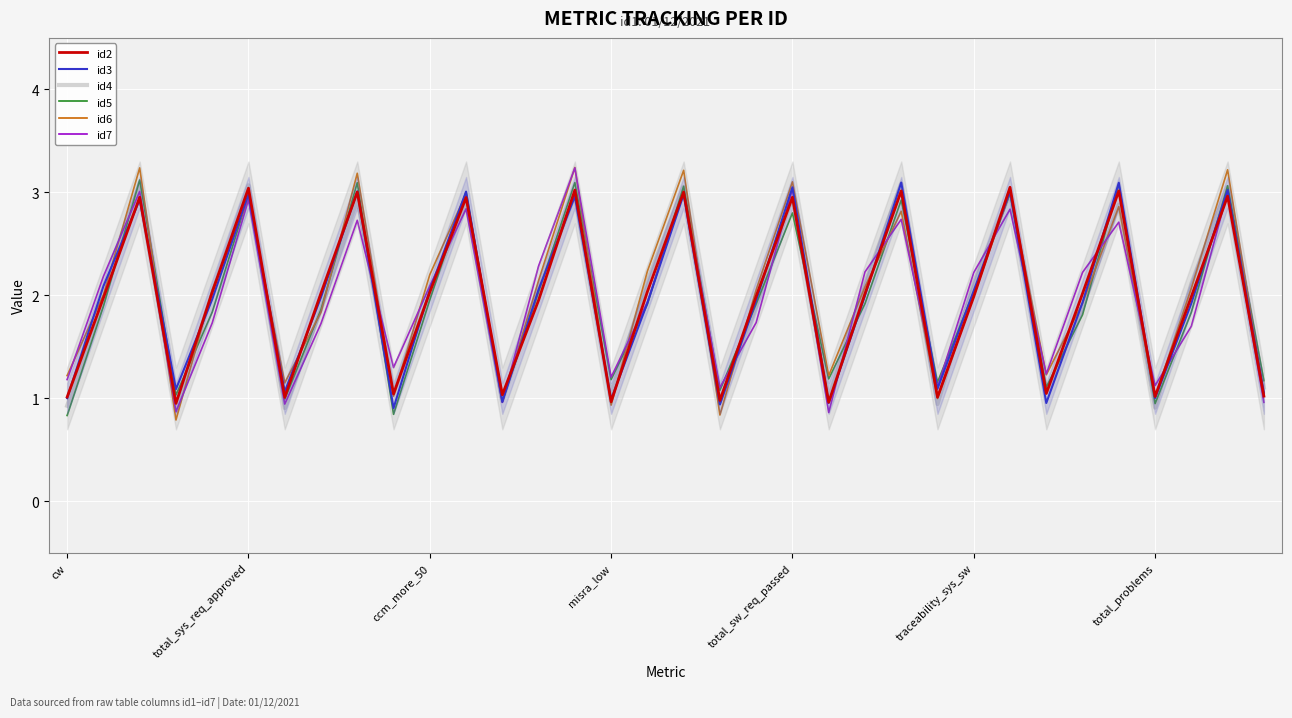

At how many categories does at least one series exceed 2?

22